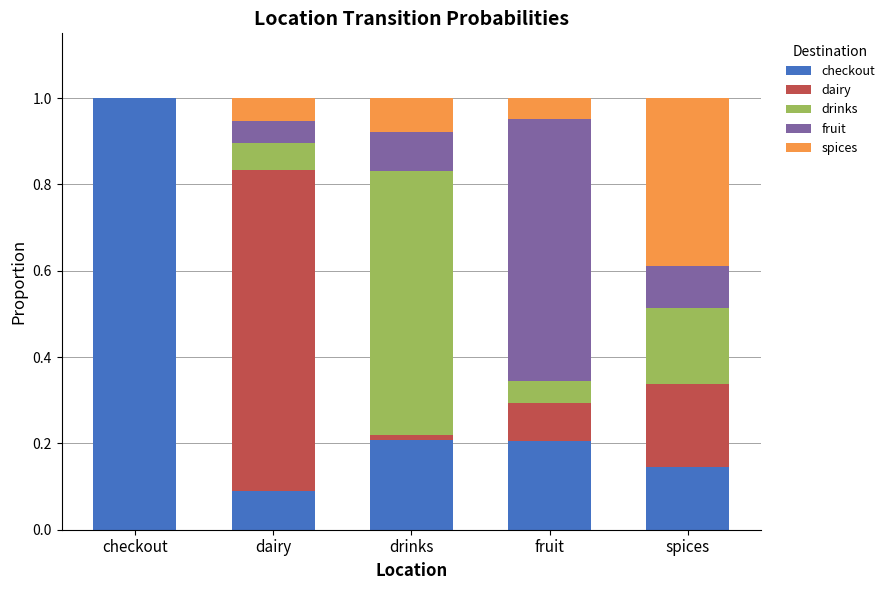

What is the highest value of the checkout series?

1.0